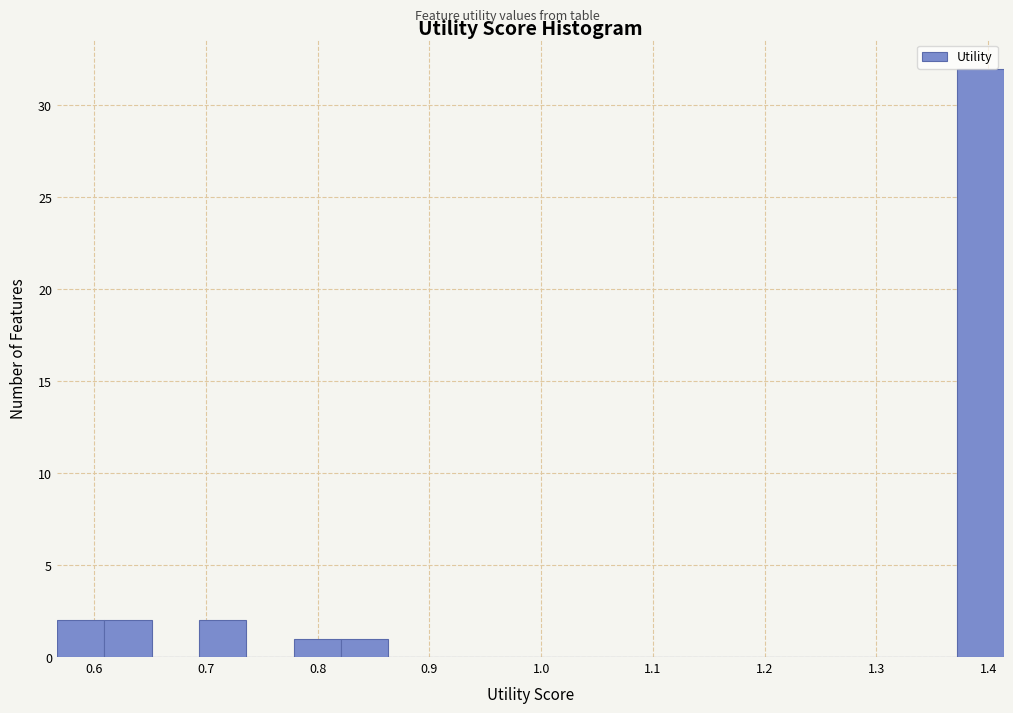

Reading left to right, transcribe this chart: for each bar, give the range it covers on the x-axis and its height. Neither the bar edges nor the heights are printed on the chart, so give them approximately, as read against the axes.

0.57 to 0.61: 2
0.61 to 0.65: 2
0.65 to 0.69: 0
0.69 to 0.74: 2
0.74 to 0.78: 0
0.78 to 0.82: 1
0.82 to 0.86: 1
0.86 to 0.91: 0
0.91 to 0.95: 0
0.95 to 0.99: 0
0.99 to 1.03: 0
1.03 to 1.08: 0
1.08 to 1.12: 0
1.12 to 1.16: 0
1.16 to 1.20: 0
1.20 to 1.24: 0
1.24 to 1.29: 0
1.29 to 1.33: 0
1.33 to 1.37: 0
1.37 to 1.41: 32